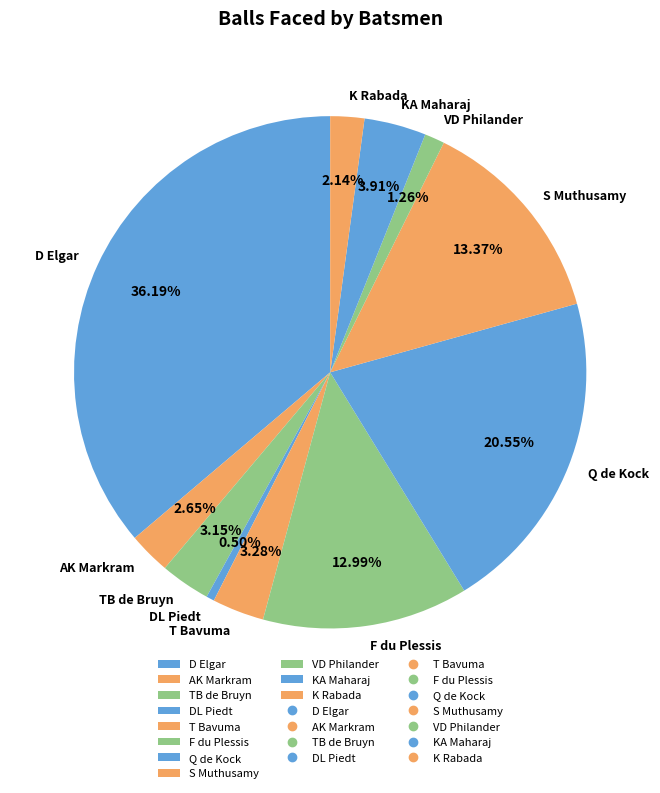

Combined, what portion of the pie is D Elgar and AK Markram?

38.8%